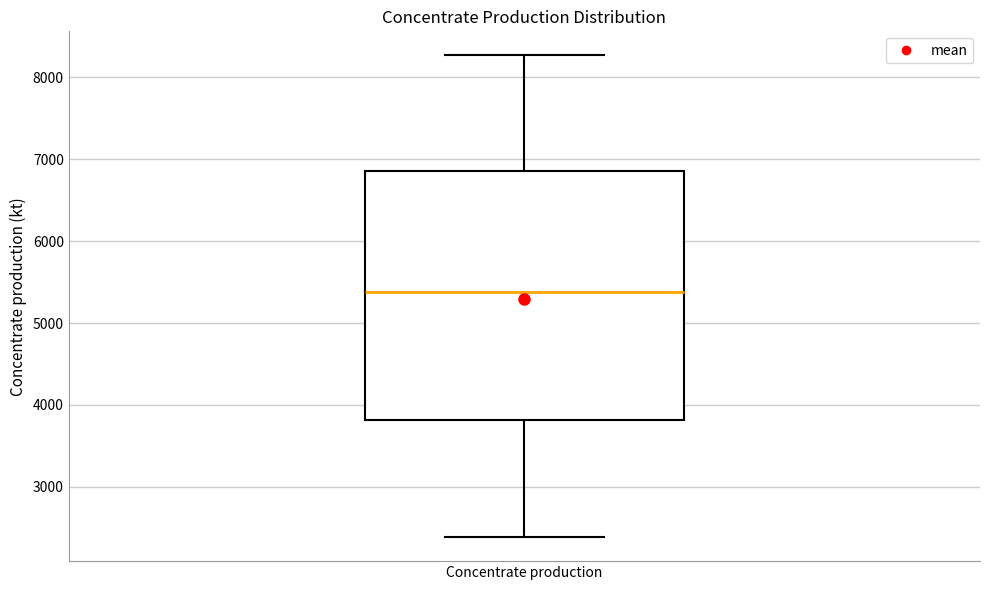

Transcribe this box plot: give where the median line is, the range the box spans, and where the two whiskers end, as read against the y-axis. The values are not printed on the chart, so give them approximately, as read against the axis.

median 5400, box 3800 to 6900, whiskers 2400 to 8300